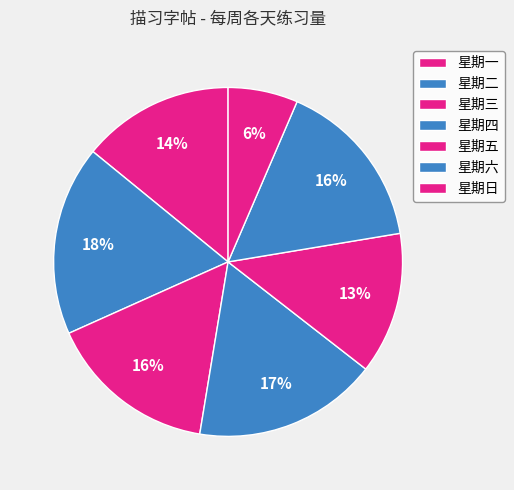

Count the number of slices in the pie.

7